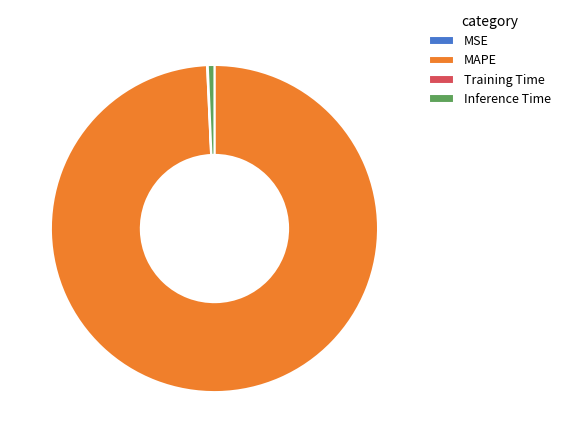

What is the largest slice in the pie chart?

MAPE